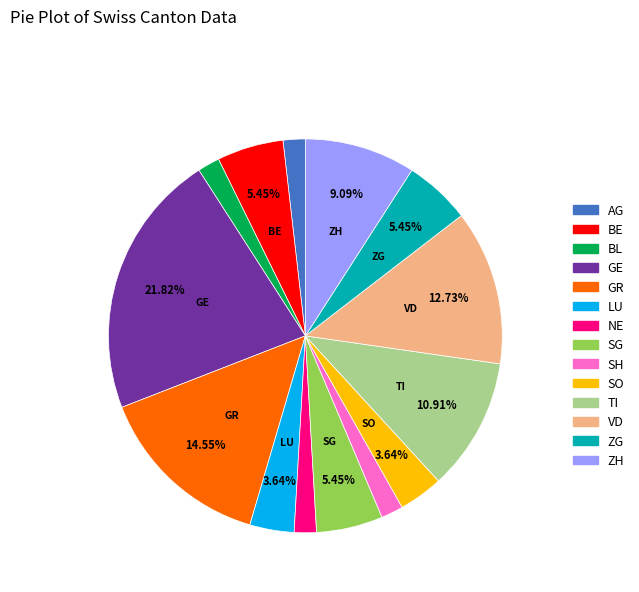

To the nearest percent, what portion does TI represent?

11%